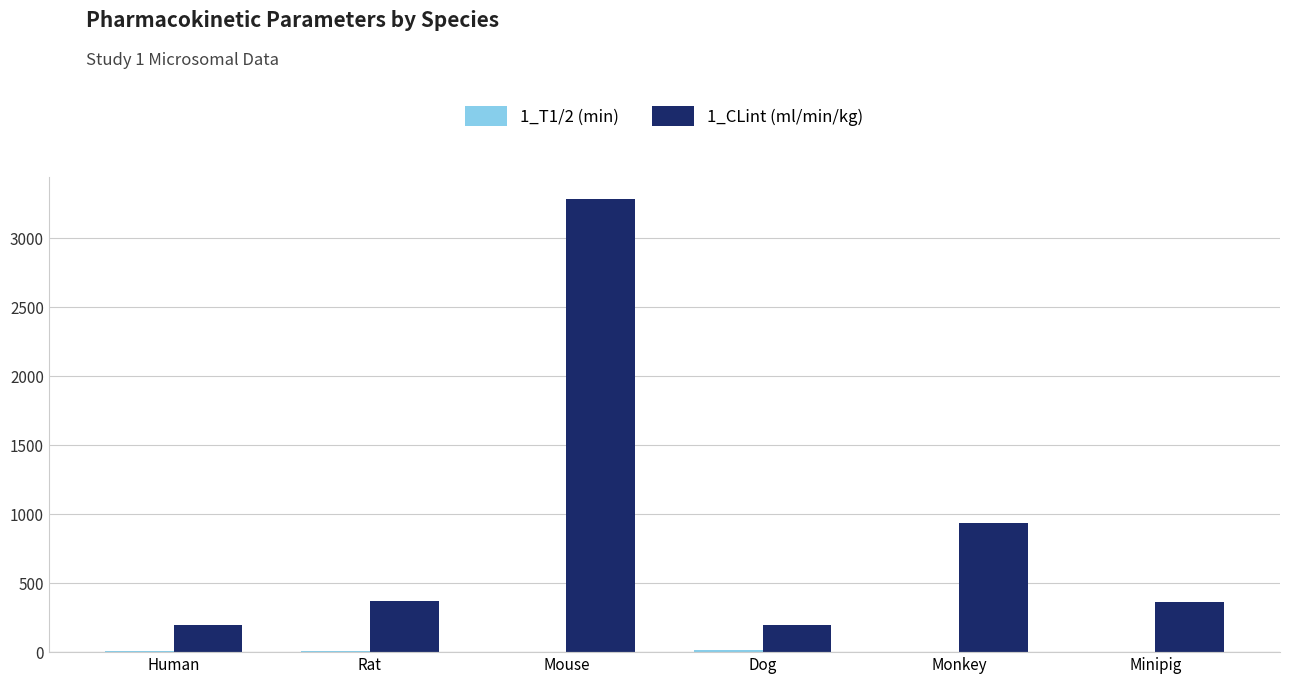

What is the sum of all 1_CLint (ml/min/kg) values?

5353.0